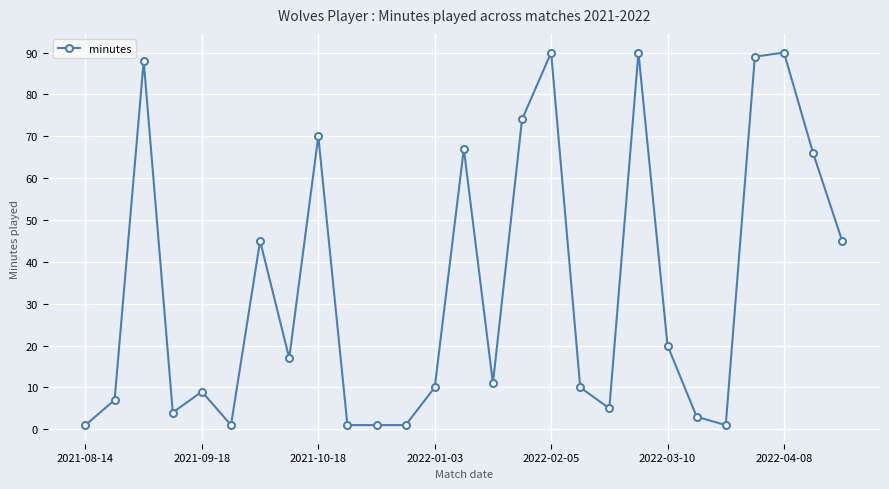

What is the average value?

34